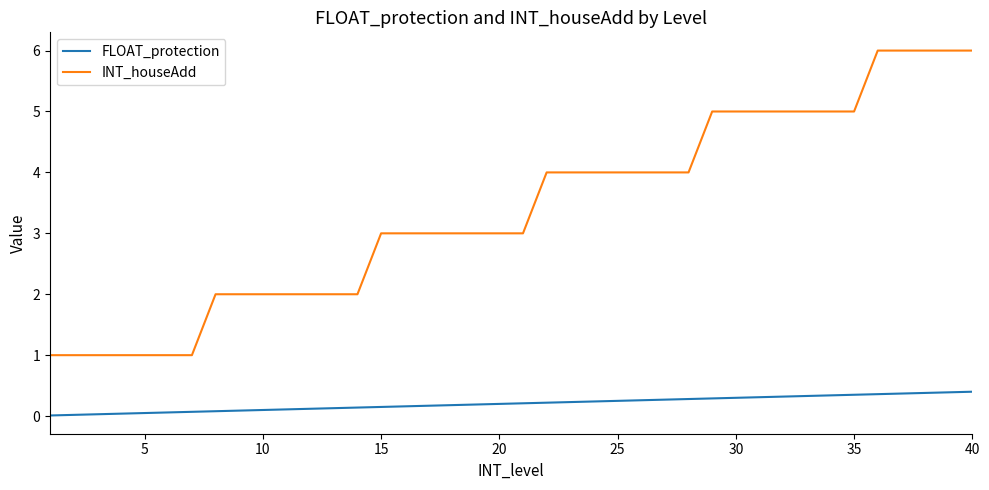

What is the difference between the maximum and minimum values in the INT_houseAdd series?

5.0